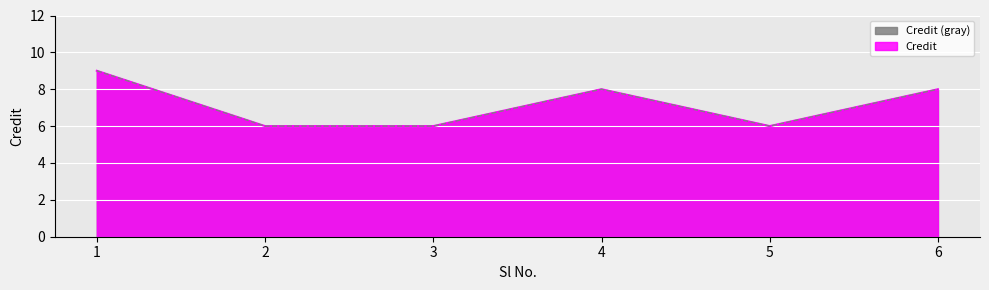

Rank the categories by value from lowest to highest.

2, 3, 5, 4, 6, 1